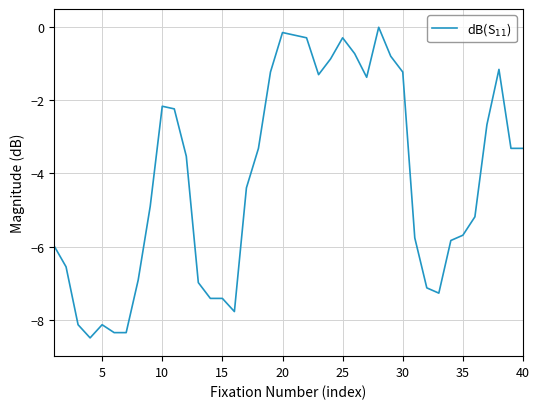

What is the difference between the maximum and minimum values?

8.5